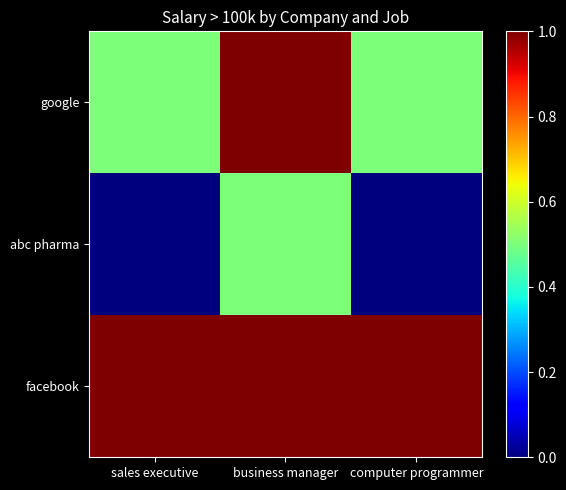

Rank the series at business manager from lowest to highest value.

abc pharma, google, facebook